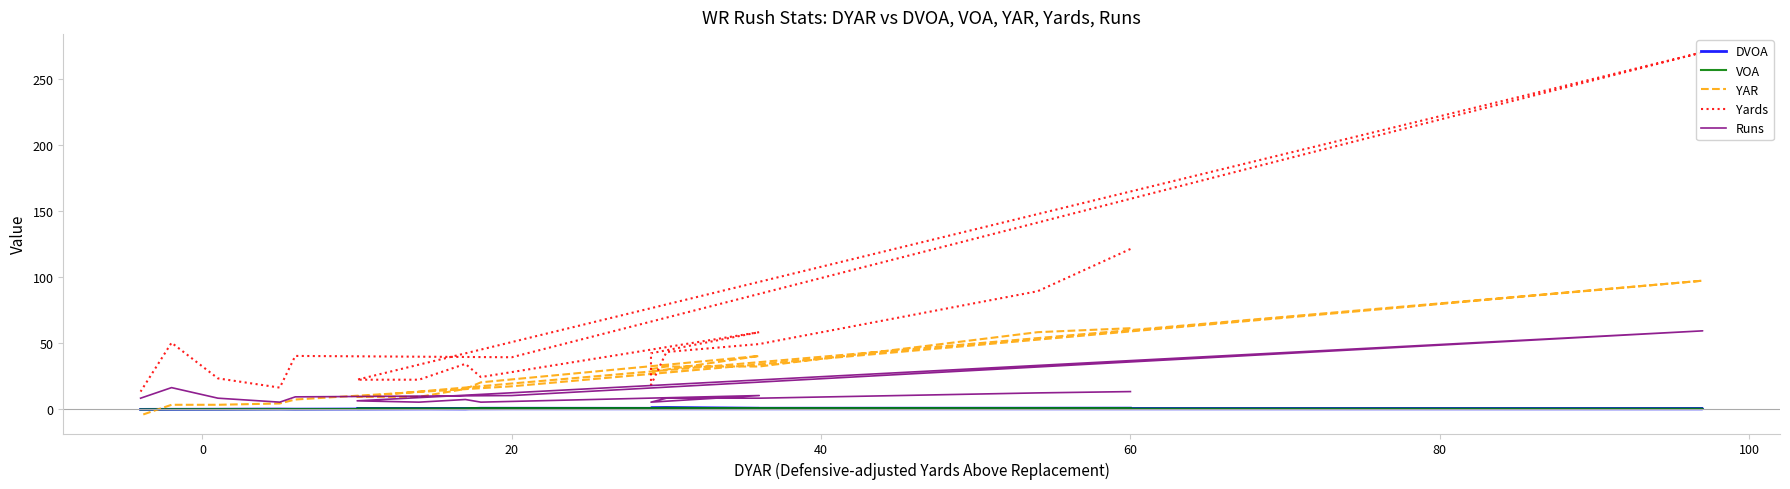

What are all the series names shown in the legend?

DVOA, VOA, YAR, Yards, Runs